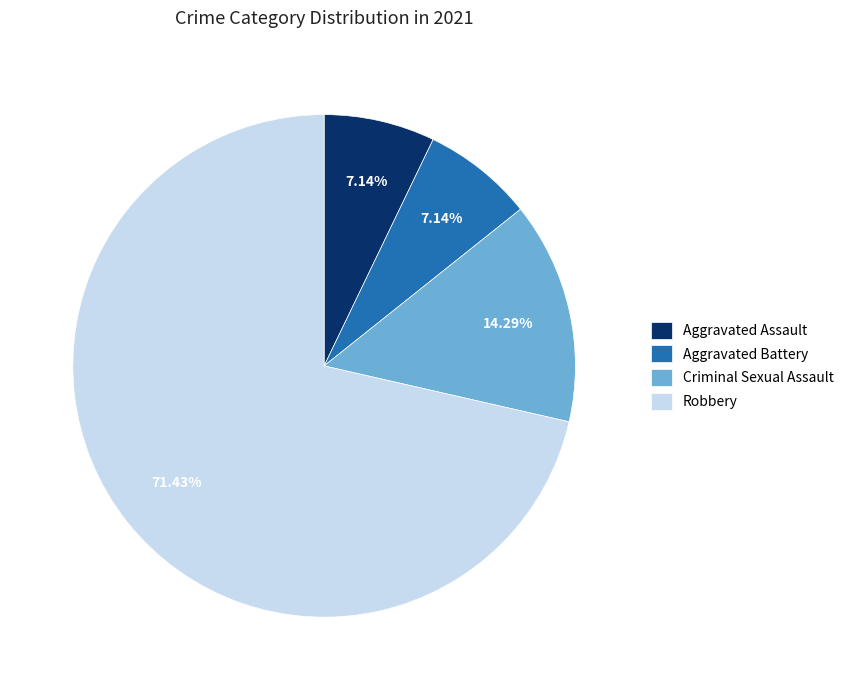

Is it true that Robbery is 63% of the pie?

False